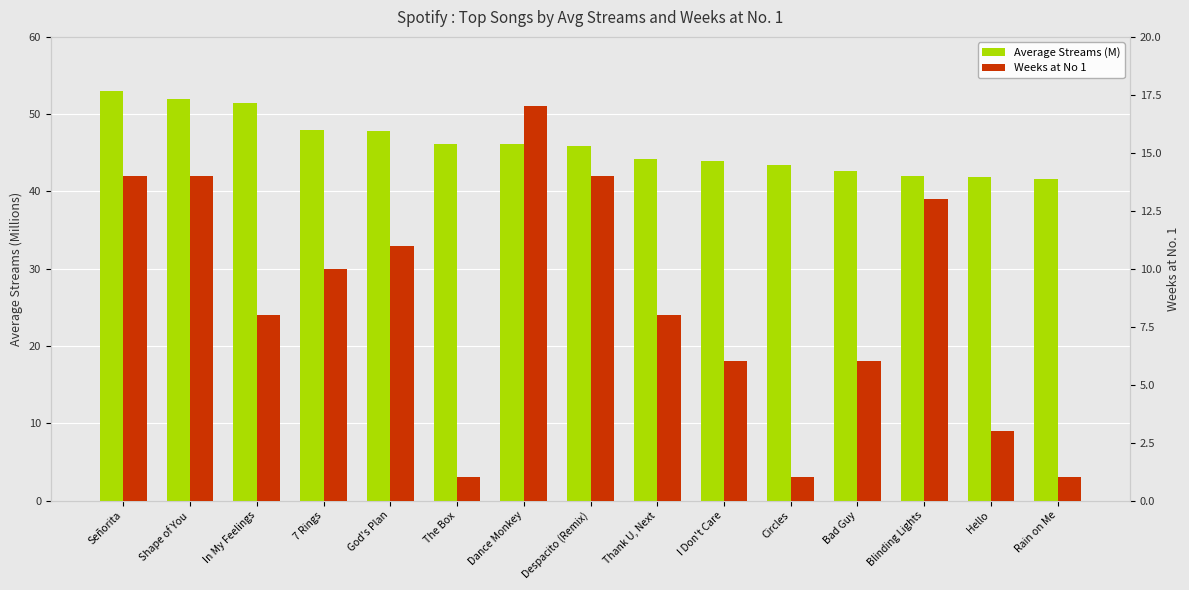

What is the minimum value for Average Streams (M)?

41.6